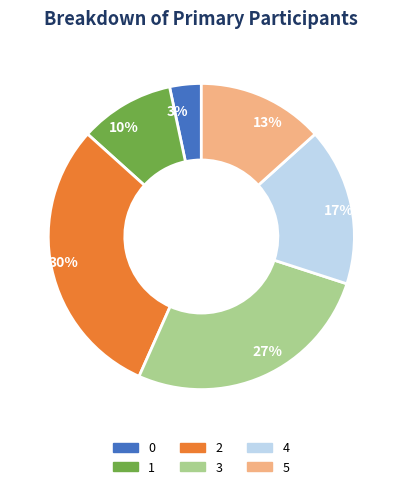

True or false: 13% accounts for 23% of the total.

False